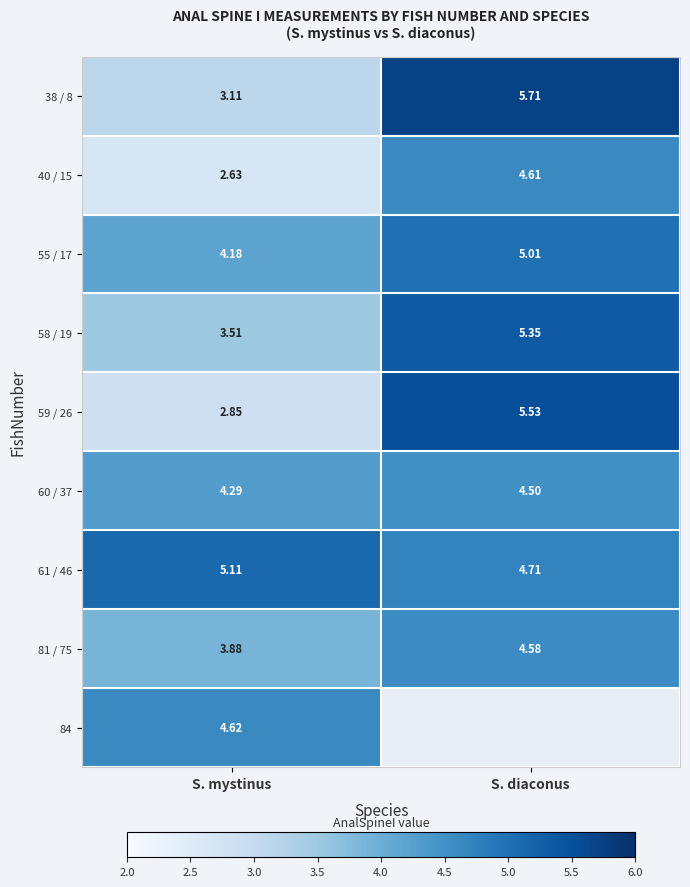

Which has a higher value, S. mystinus or S. diaconus?

S. diaconus